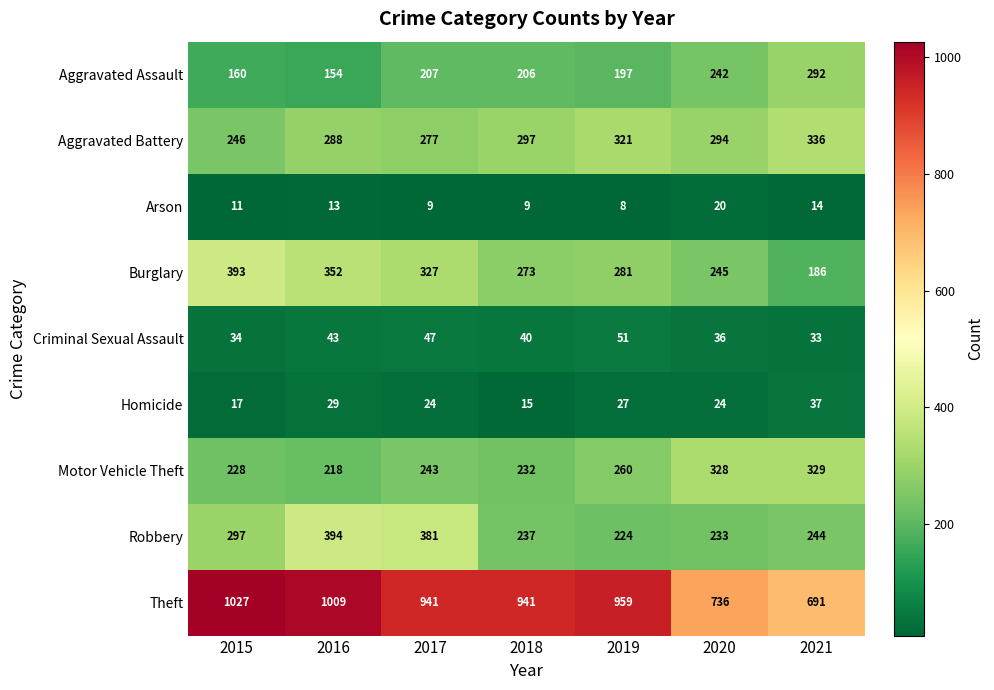

List the series in order of their peak value, highest first.

Theft, Robbery, Burglary, Aggravated Battery, Motor Vehicle Theft, Aggravated Assault, Criminal Sexual Assault, Homicide, Arson